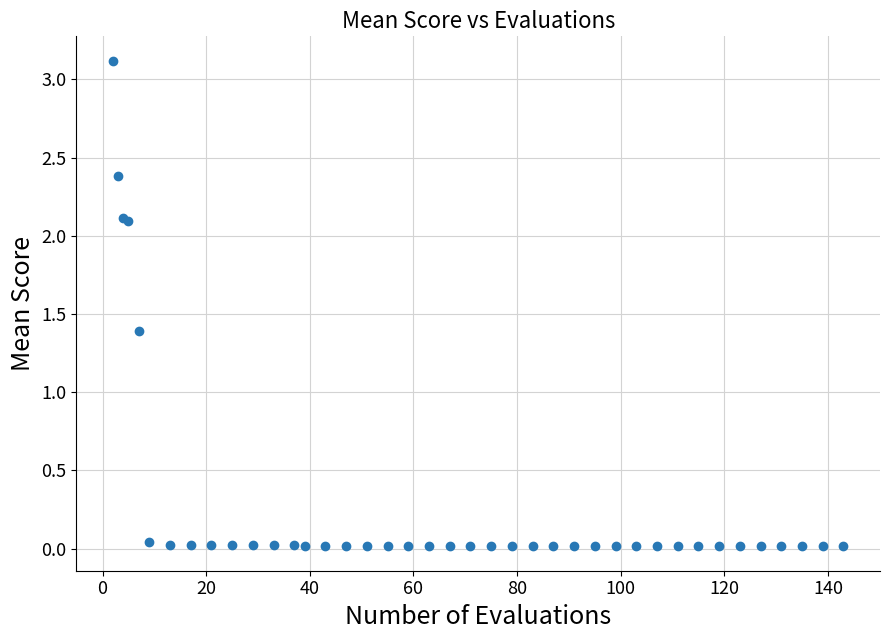

What Y value in the scatter plot is closest to 1?

1.4